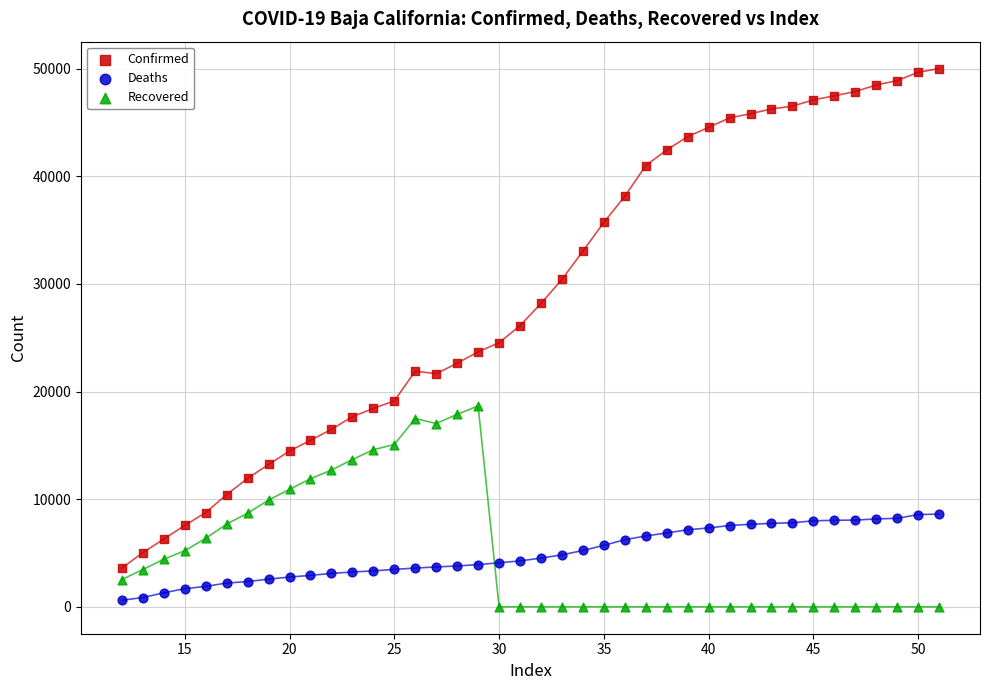

Which series reaches the maximum Y coordinate?

Confirmed